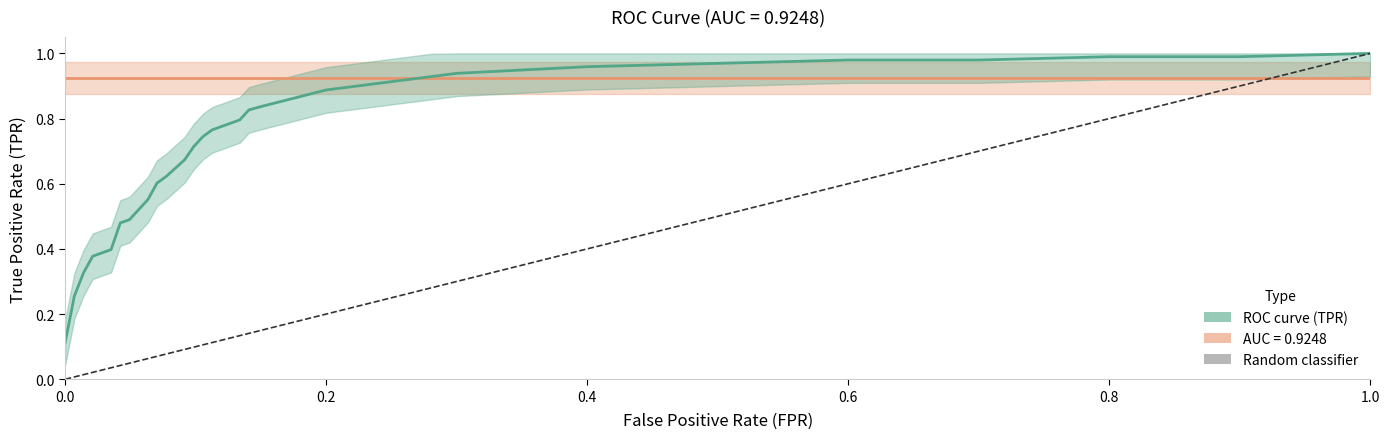

What is the sum of all values?

27.1